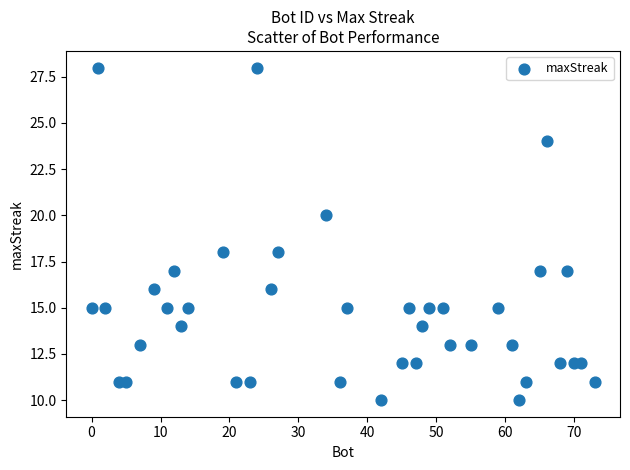

What is the range of Y values (max minus min)?

18